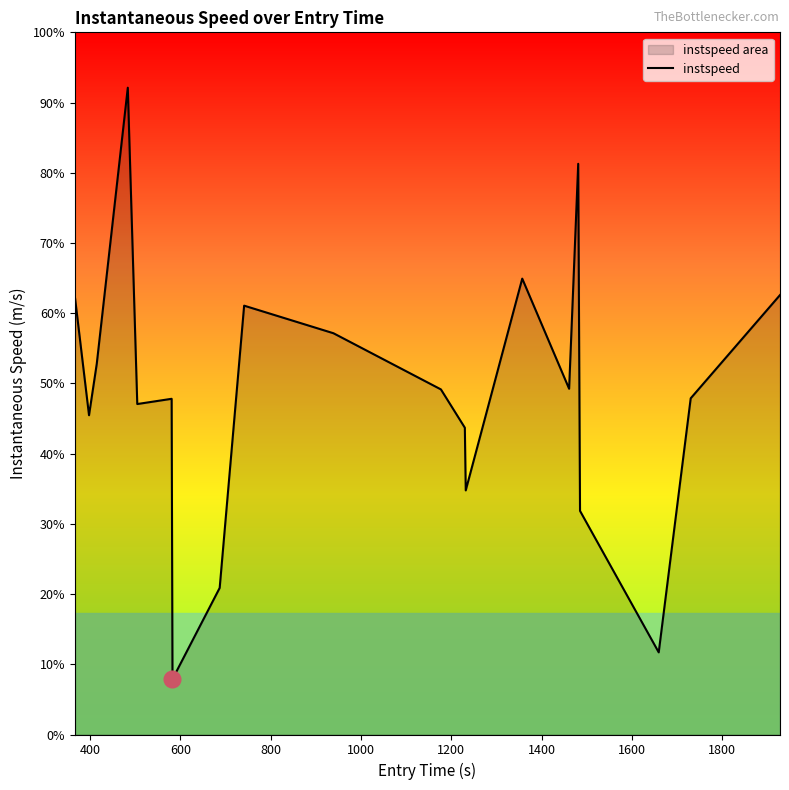

True or false: the data has more than 0 interior local peaks.

True